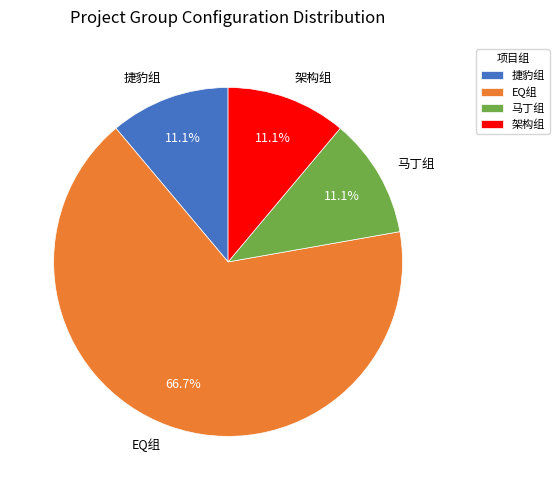

To the nearest percent, what is the difference between the largest and smallest slice percentages?

56%